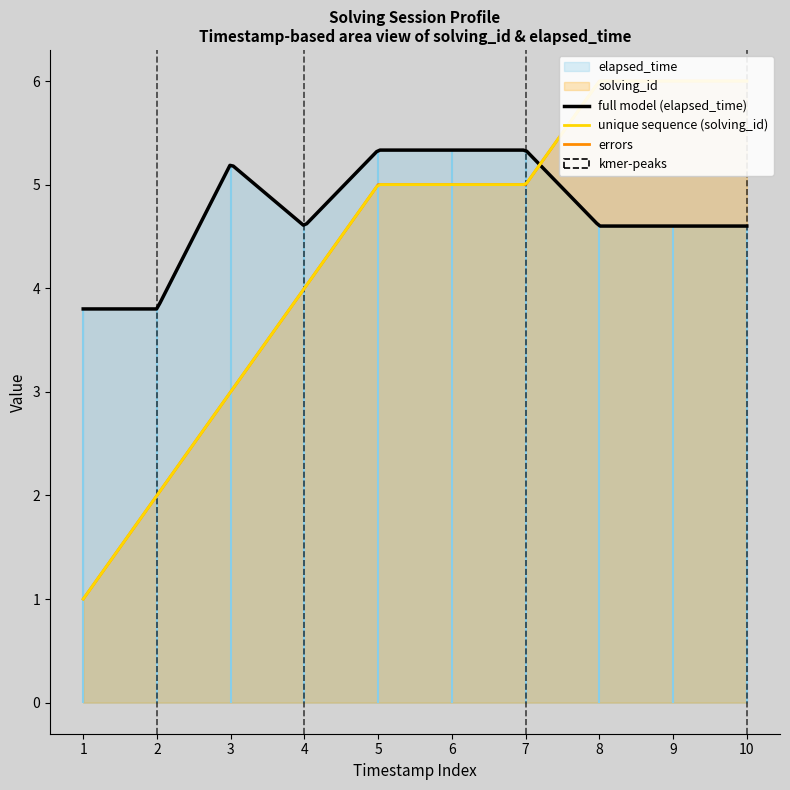

What is the average value?

4